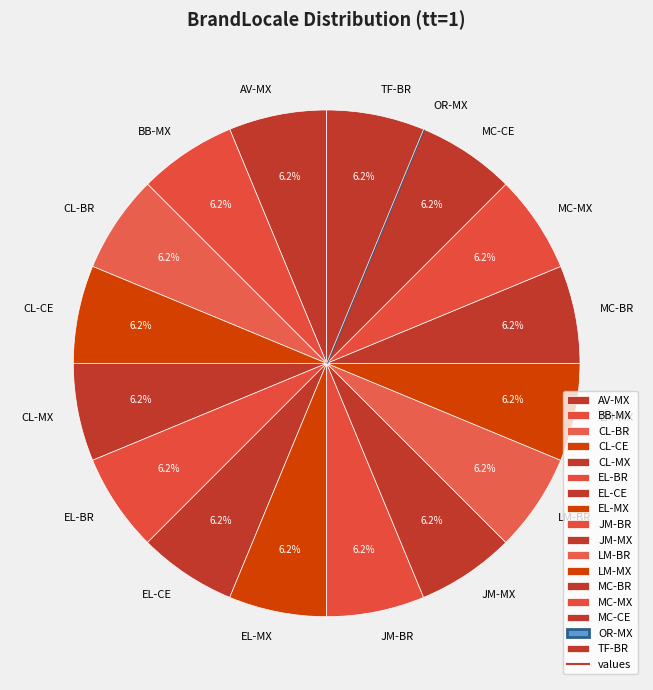

Does any single category account for the majority?

No